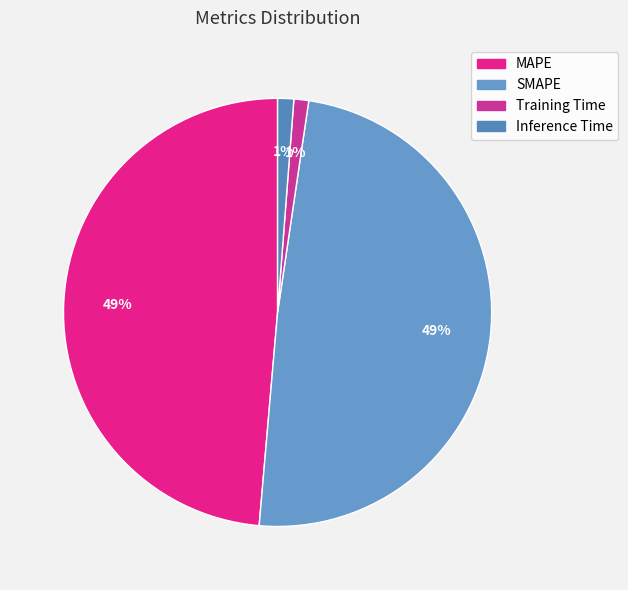

Is the sum of MAPE and Inference Time greater than half?

No